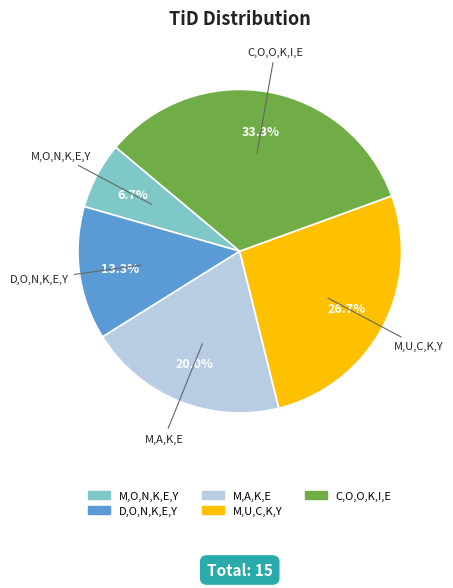

Is M,O,N,K,E,Y the majority of the pie?

No